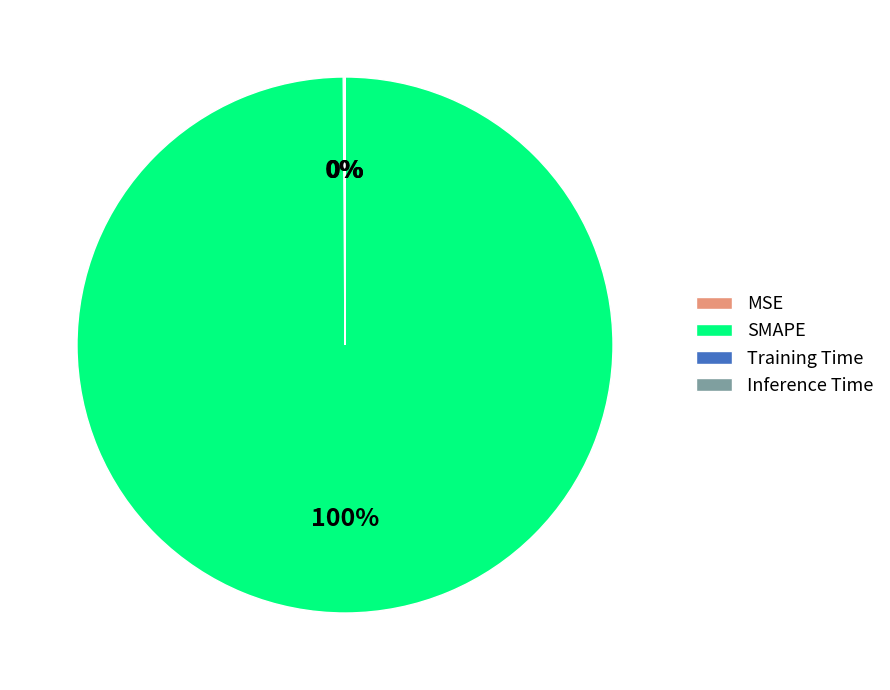

Which category has the biggest portion of the pie?

SMAPE